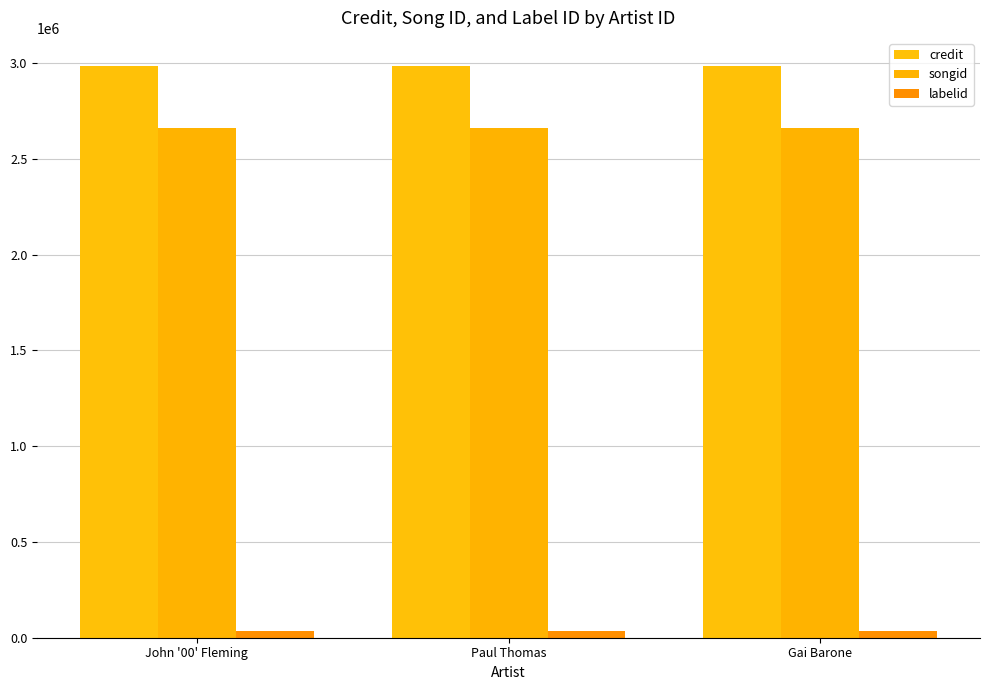

What value does the credit series have at Paul Thomas?

2981431